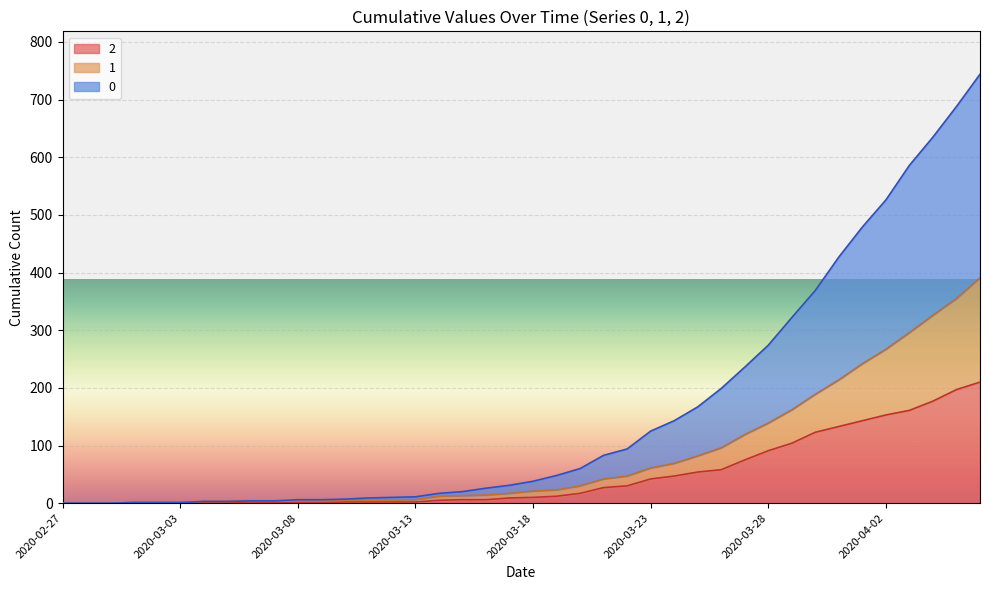

Where is 0 nearest to the value 372?

2020-03-30